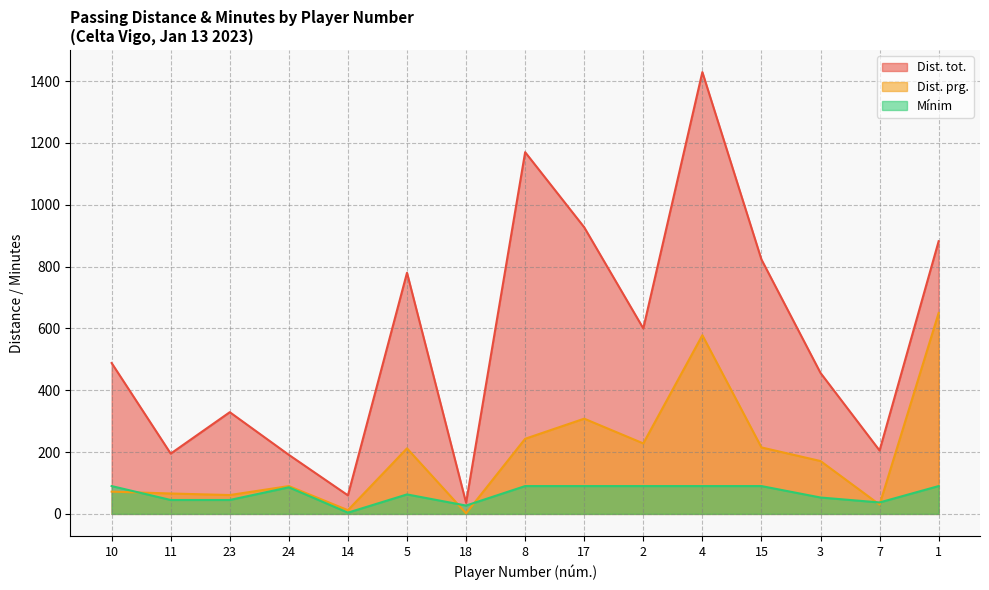

Is it true that Dist. prg. equals 212 at 5?

True